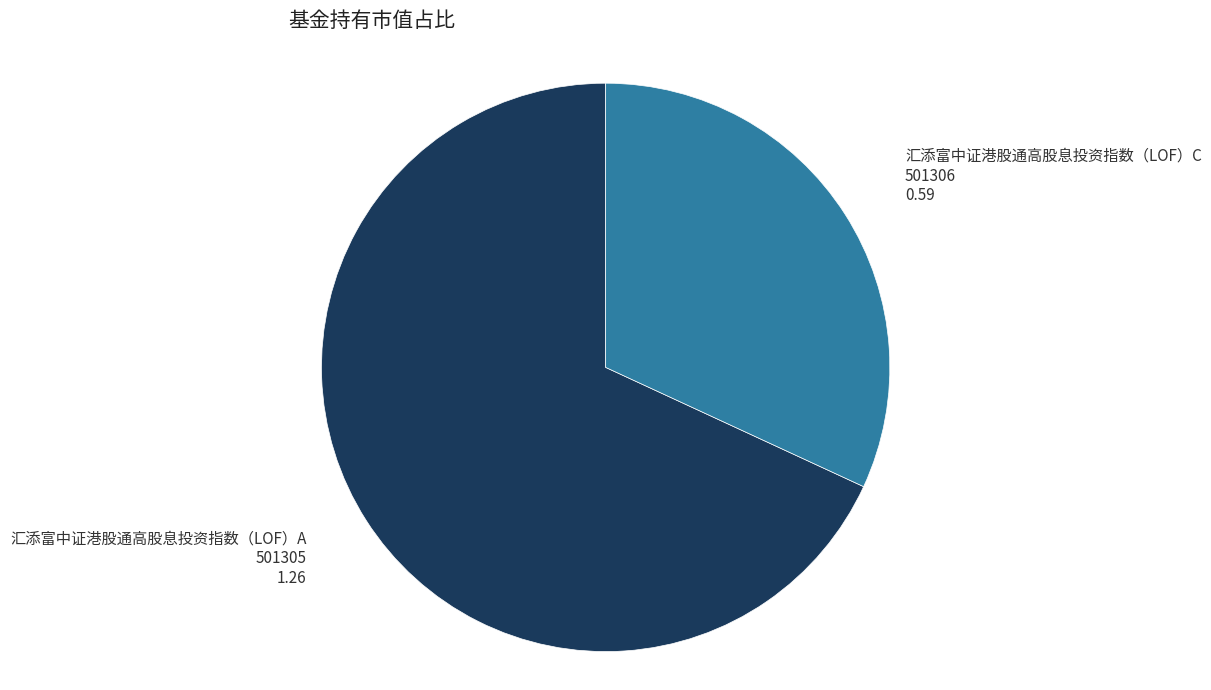

Does any single category account for the majority?

Yes